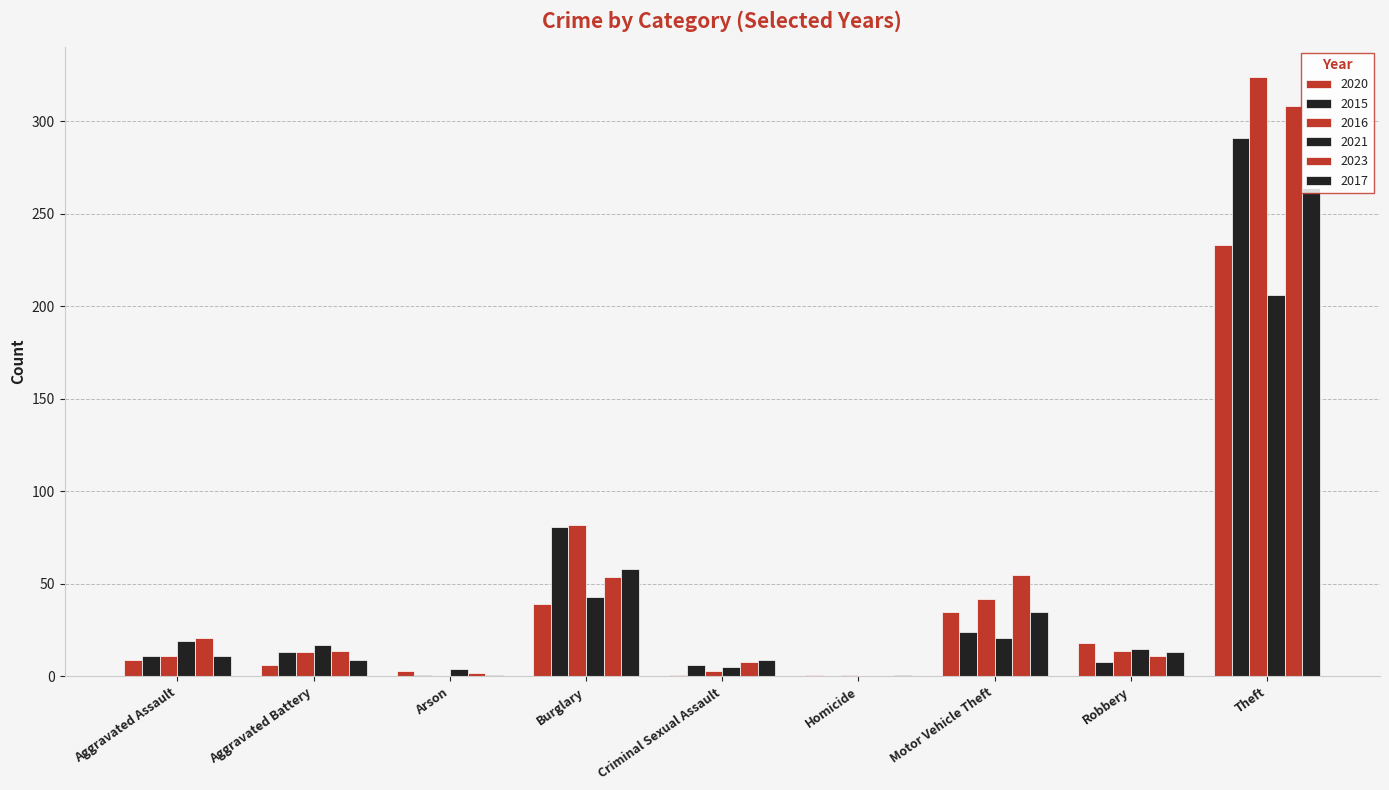

At which category does the chart reach its minimum across all series?

Homicide